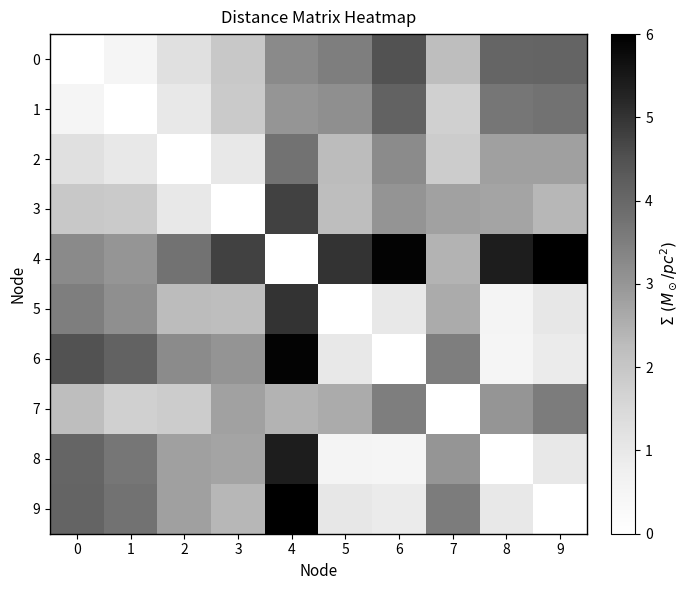

What is the greatest value displayed?

6.0